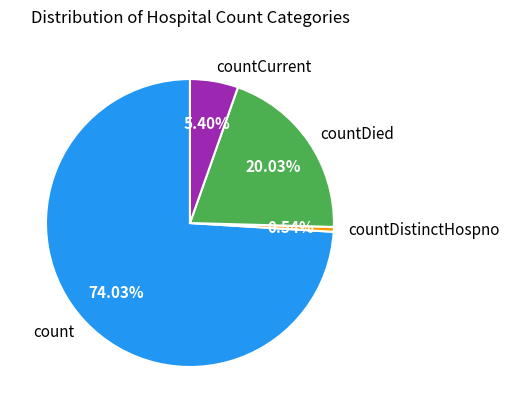

How much of the chart is everything except countDied?

80.0%